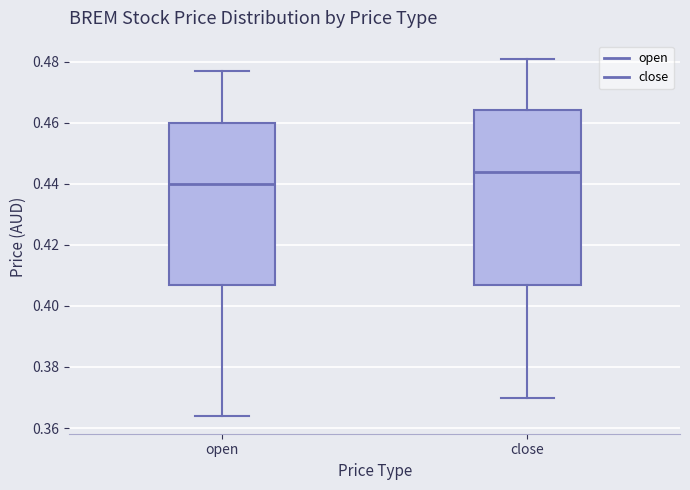

Which box is the tallest, from its lower edge to its upper edge?

close